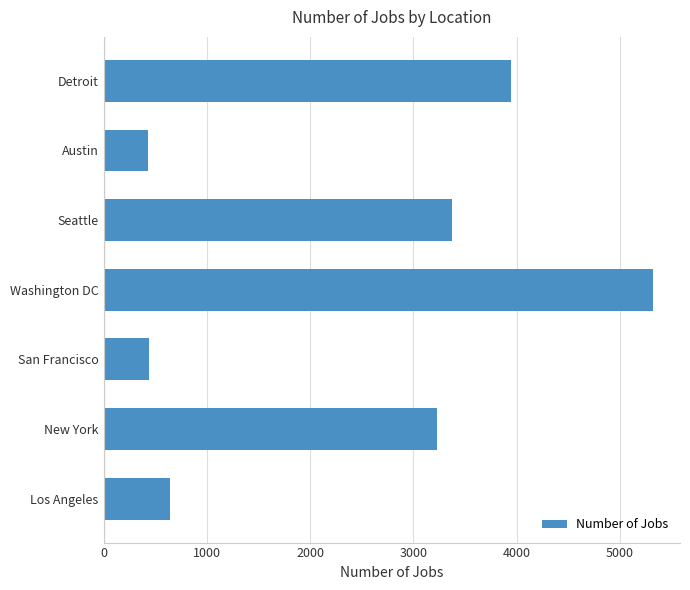

At which label is the value closest to 2875?

New York